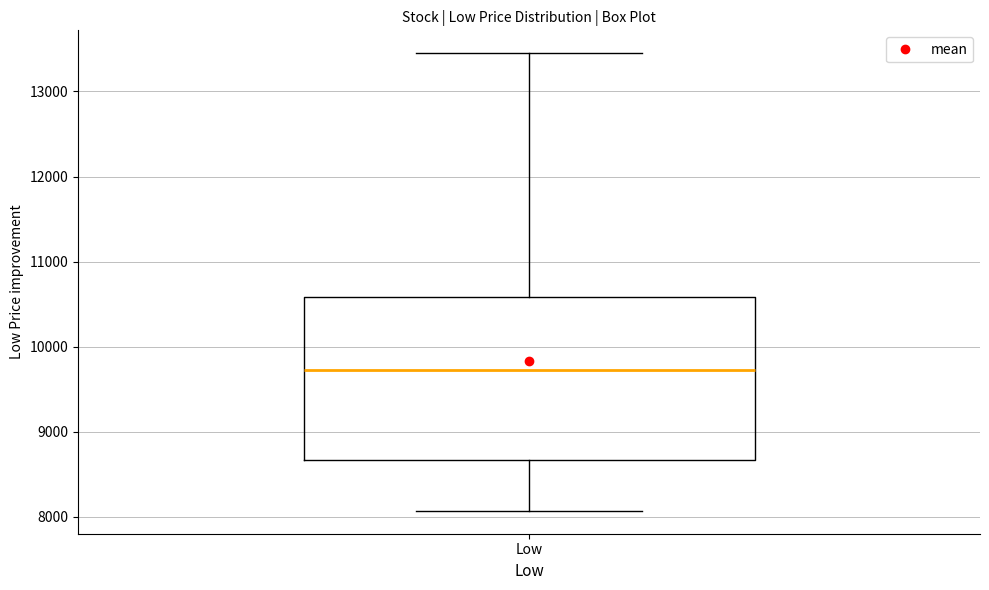

Where is the lower edge of the box for Low on the y-axis? The values are not printed on the chart, so give them approximately, as read against the axis.

8700